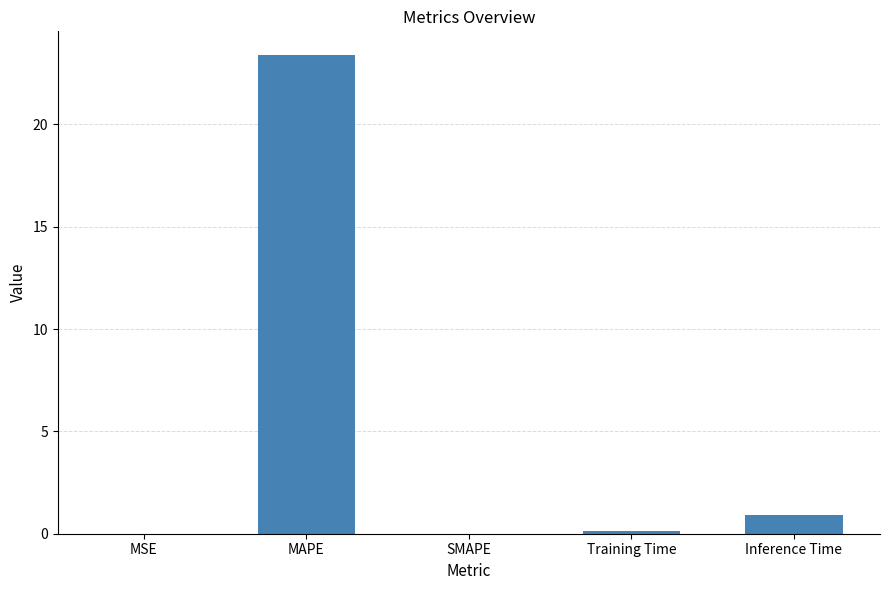

What is the sum of the values at MSE and Inference Time?

0.9